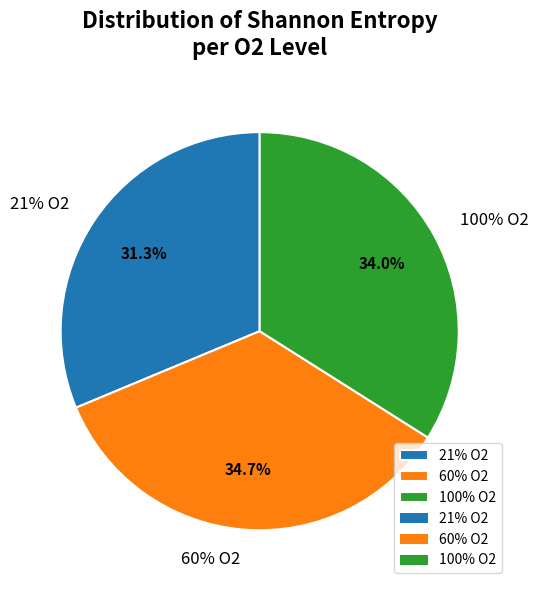

Which has a higher value, 100% O2 or 21% O2?

100% O2